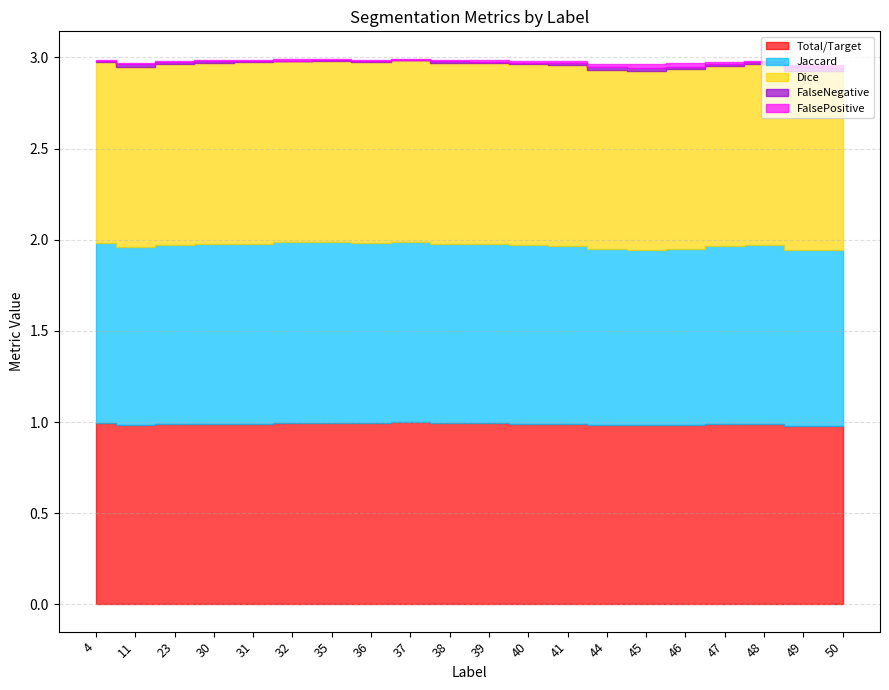

True or false: FalsePositive has a value of 0.0 at 45.

True